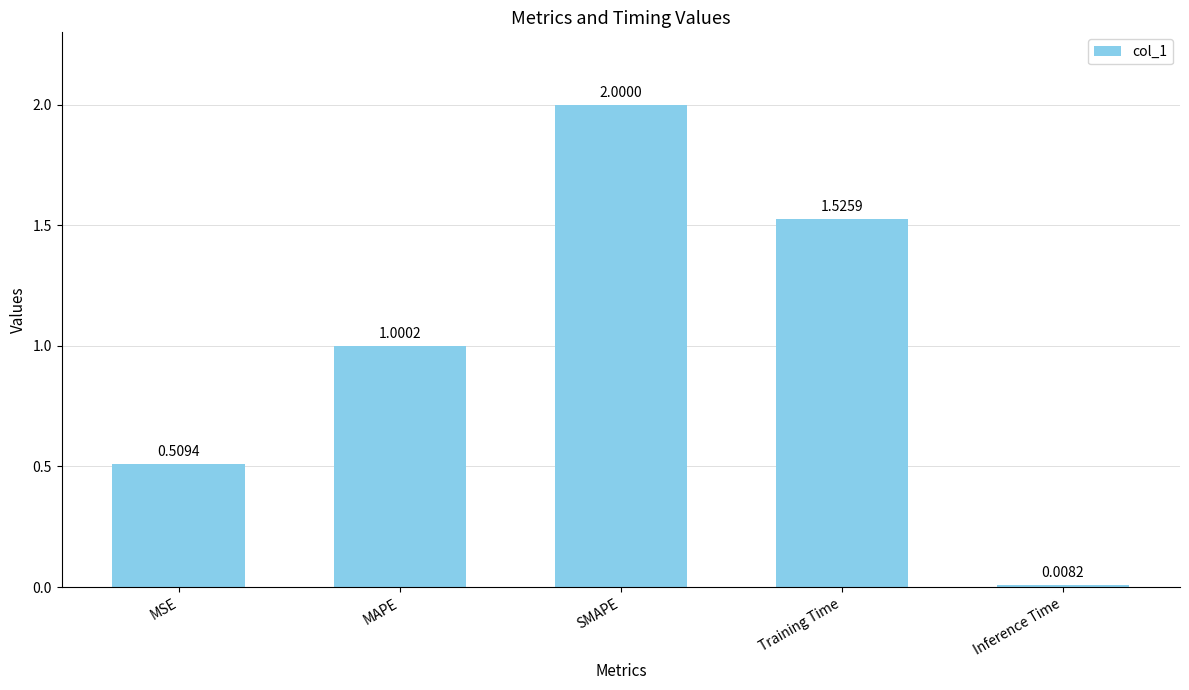

What is the change in value from Training Time to Inference Time?

-1.5